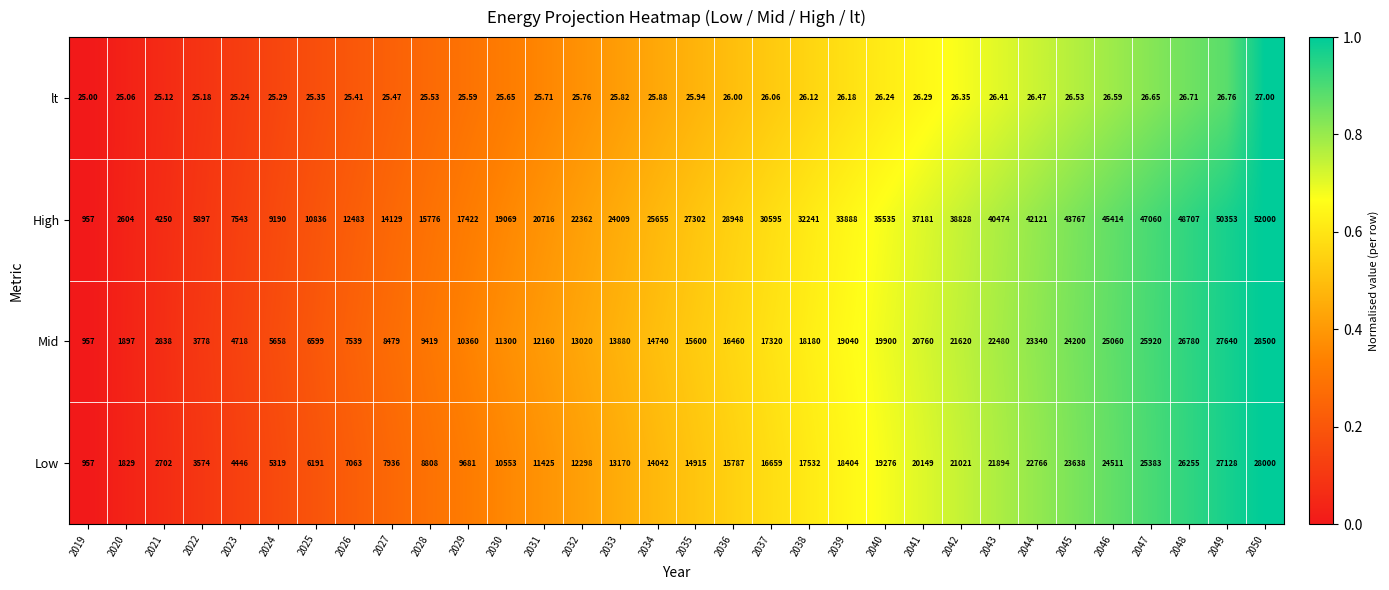

Which series has the largest range (max minus min)?

High